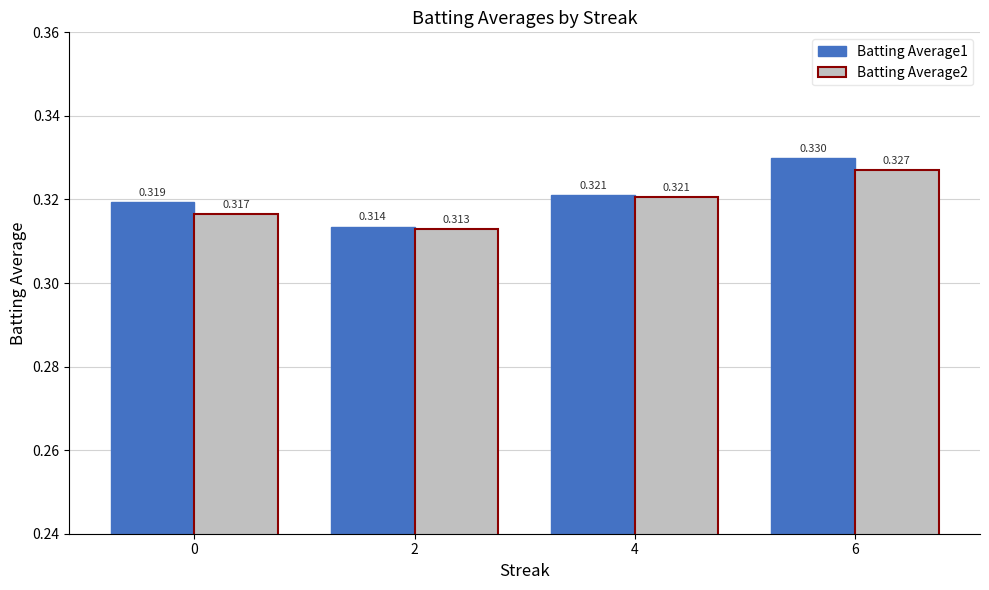

Rank the series by their average value, from lowest to highest.

Batting Average2, Batting Average1